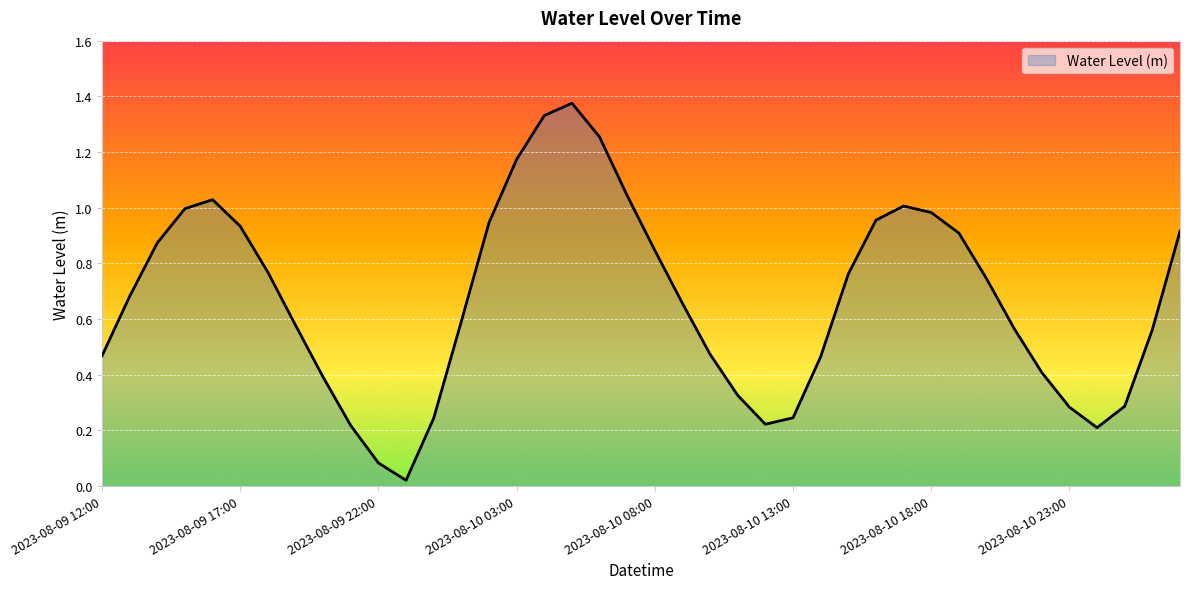

How many points are lower than both their immediate neighbors (excluding endpoints)?

3